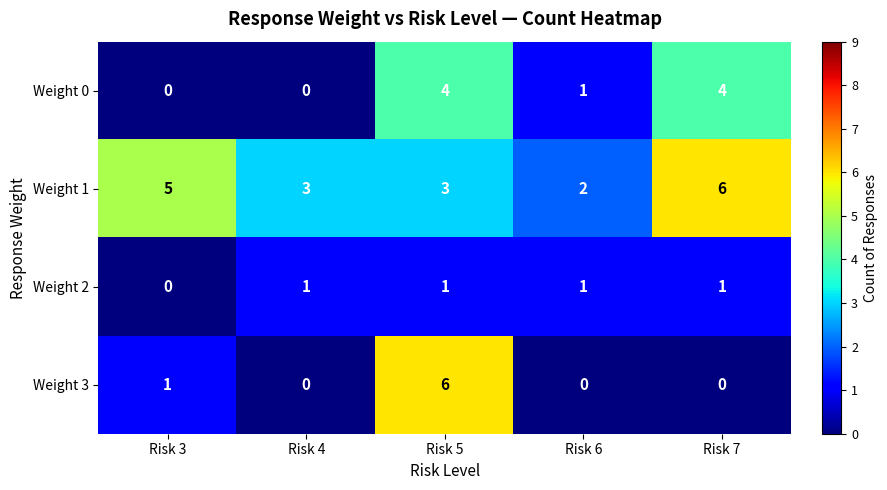

At which label does Weight 0 first exceed 1?

Risk 5